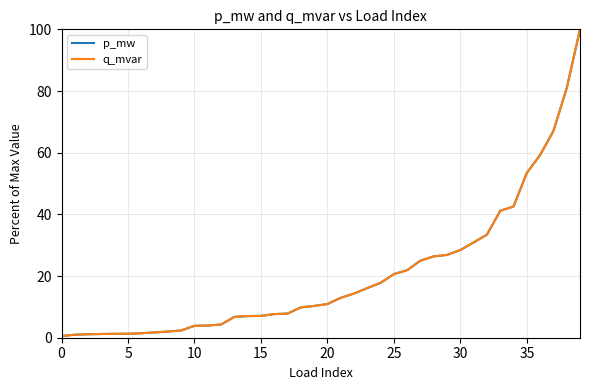

What is the label of the 13th point from the right?

27